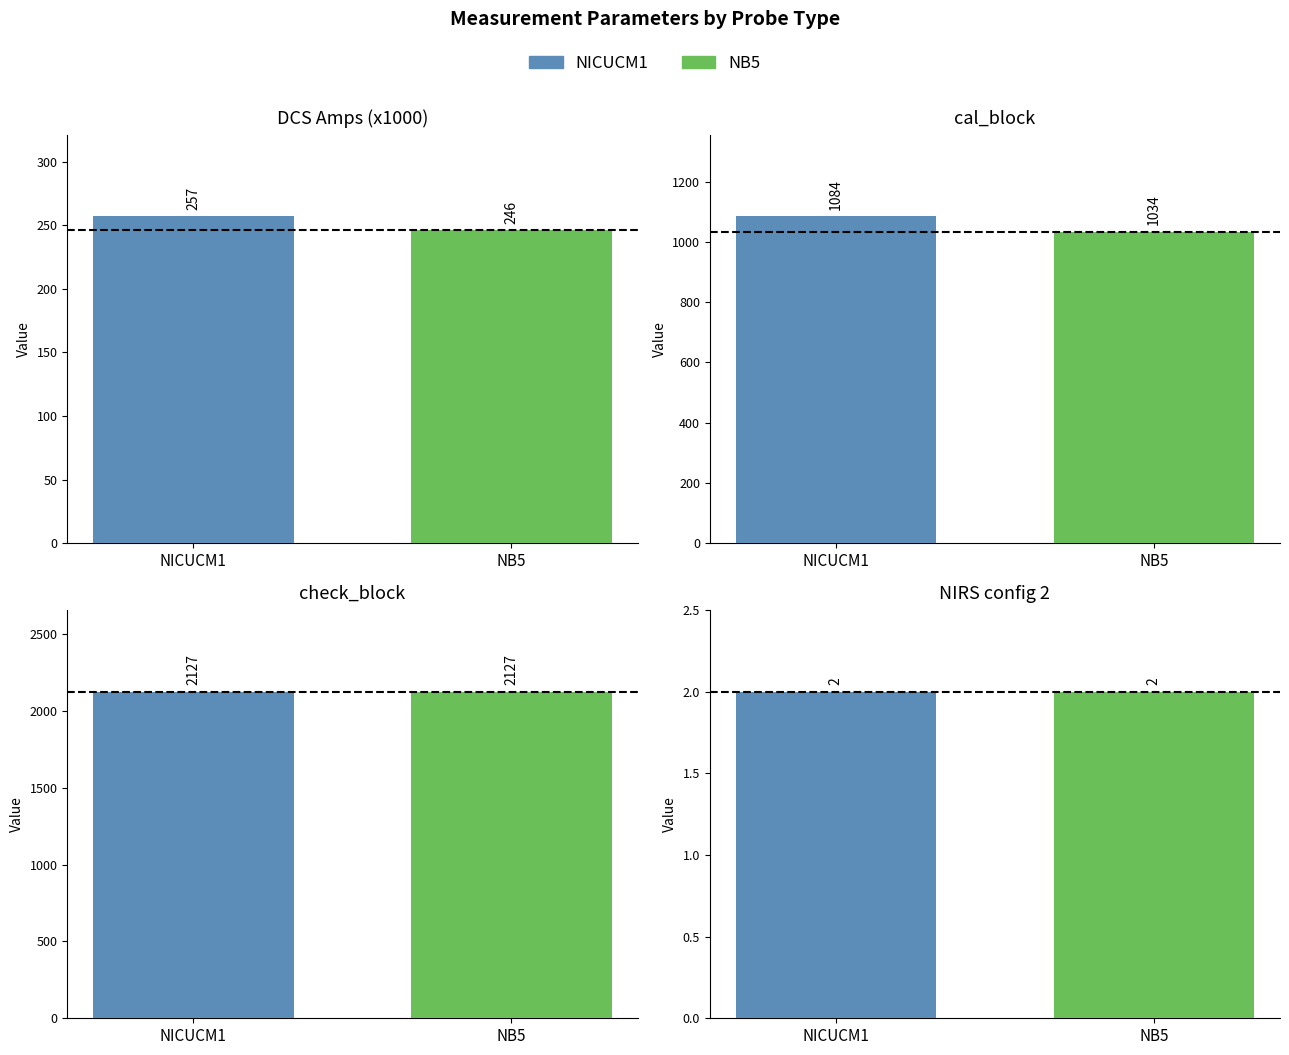

What is the spread (max minus min) of values at NICUCM1?

2125